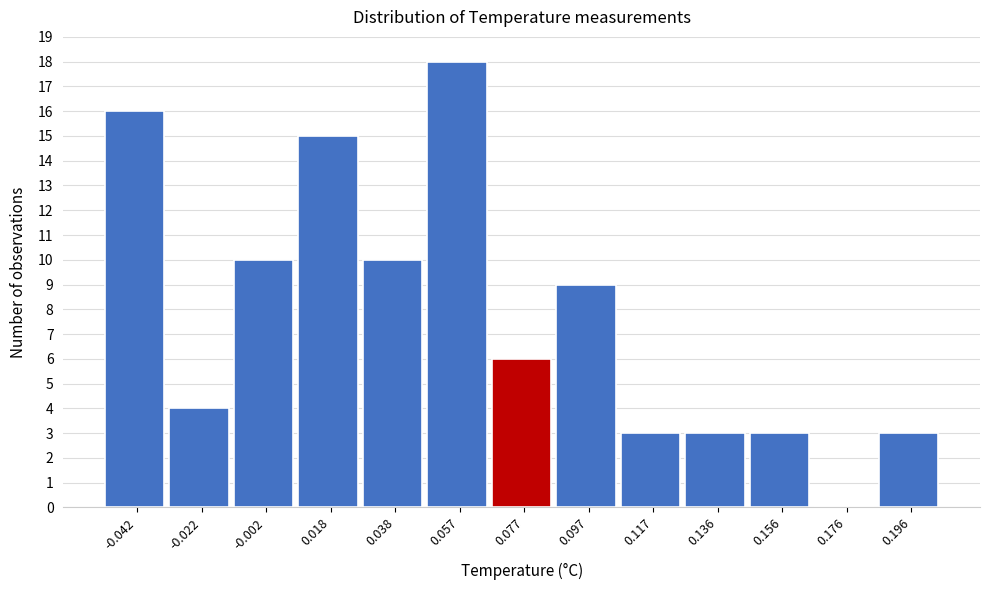

Reading left to right, transcribe all the data shown in this chart.

-0.042=16	-0.022=4	-0.002=10	0.018=15	0.038=10	0.057=18	0.077=6	0.097=9	0.117=3	0.136=3	0.156=3	0.176=0	0.196=3